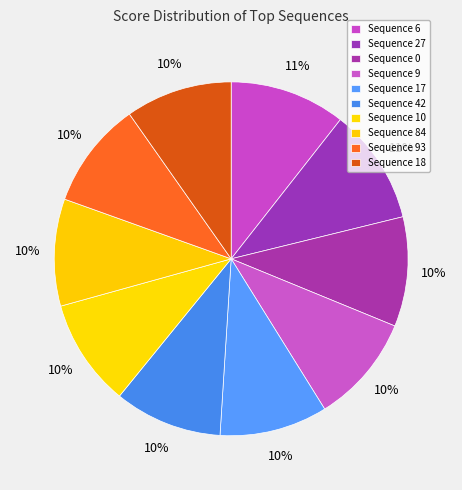

Count the number of slices in the pie.

10